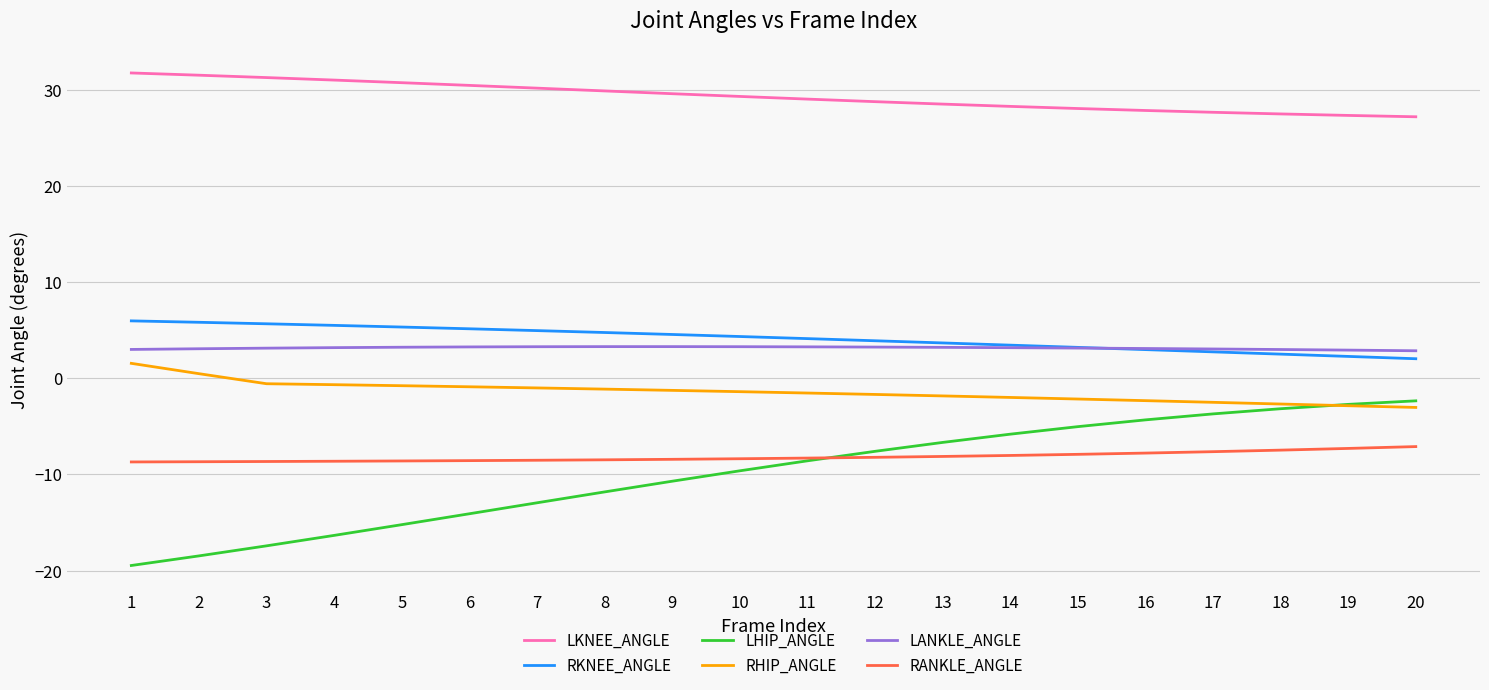

List the series in order of their peak value, lowest first.

RANKLE_ANGLE, LHIP_ANGLE, RHIP_ANGLE, LANKLE_ANGLE, RKNEE_ANGLE, LKNEE_ANGLE